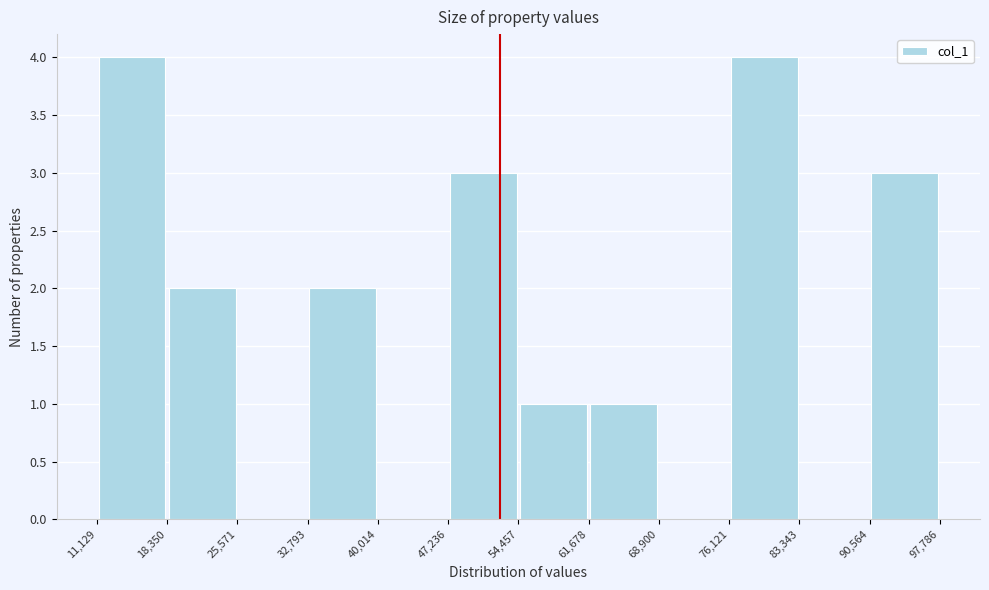

Reading left to right, list every bar in this chart as the range it spans on the x-axis followed by its height. The values are not printed on the chart, so give them approximately, as read against the axis.

11,129 to 18,350: 4
18,350 to 25,571: 2
25,571 to 32,793: 0
32,793 to 40,014: 2
40,014 to 47,236: 0
47,236 to 54,457: 3
54,457 to 61,678: 1
61,678 to 68,900: 1
68,900 to 76,121: 0
76,121 to 83,343: 4
83,343 to 90,564: 0
90,564 to 97,786: 3